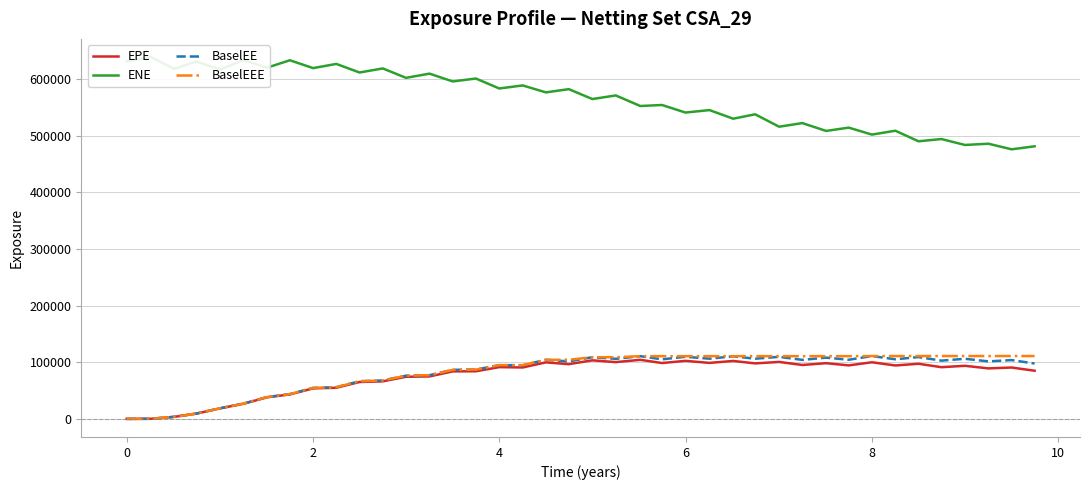

Is this an area chart (filled region under the line)?

No